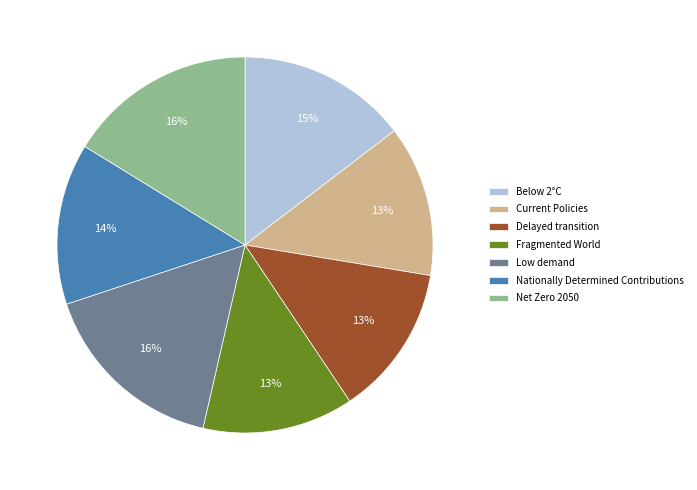

Count the number of slices in the pie.

7